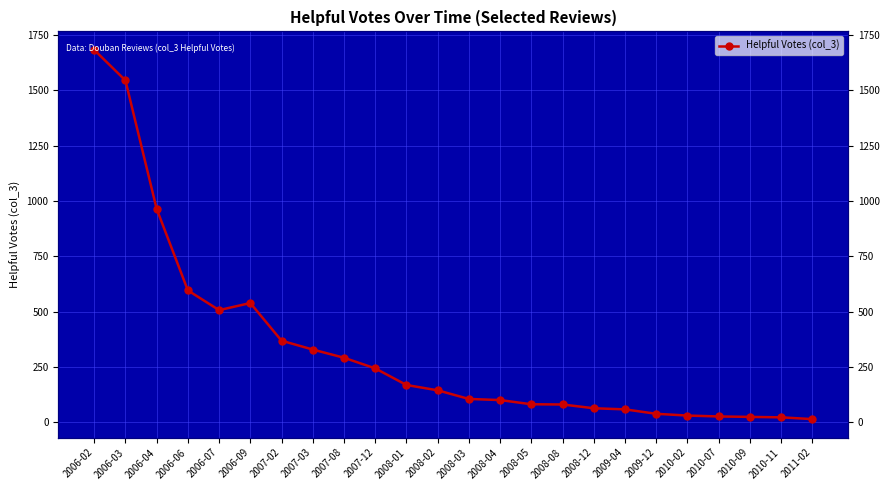

Reading left to right, extract all data points from this chart.

1682	1544	964	596	507	539	369	329	292	244	169	145	106	101	82	81	64	59	39	31	27	25	23	15